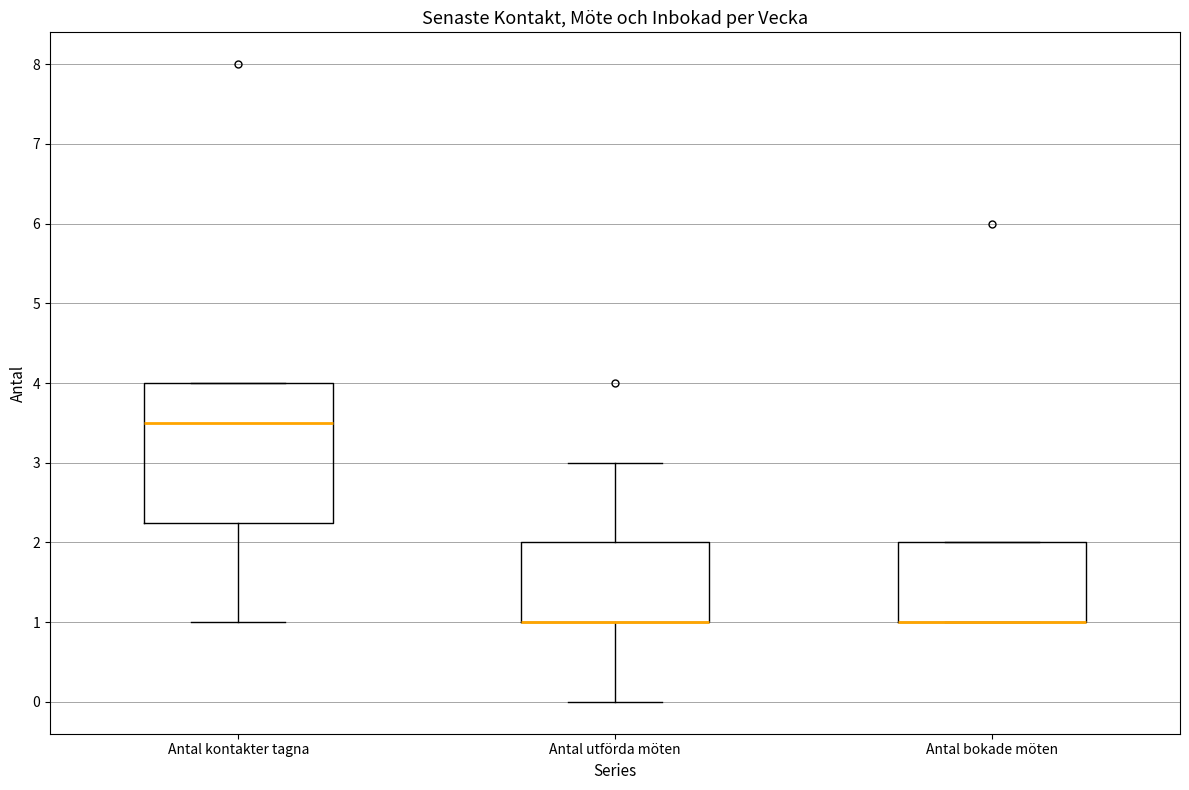

Reading left to right, read every box against the y-axis: the position of its median line, the range the box covers, and the ends of its whiskers. The values are not printed on the chart, so give them approximately, as read against the axis.

Antal kontakter tagna: median 3.5, box 2.3 to 4.0, whiskers 1.0 to 4.0
Antal utförda möten: median 1.0 (drawn on the box's lower edge), box 1.0 to 2.0, whiskers 0.0 to 3.0
Antal bokade möten: median 1.0 (drawn on the box's lower edge), box 1.0 to 2.0, whiskers 1.0 to 2.0